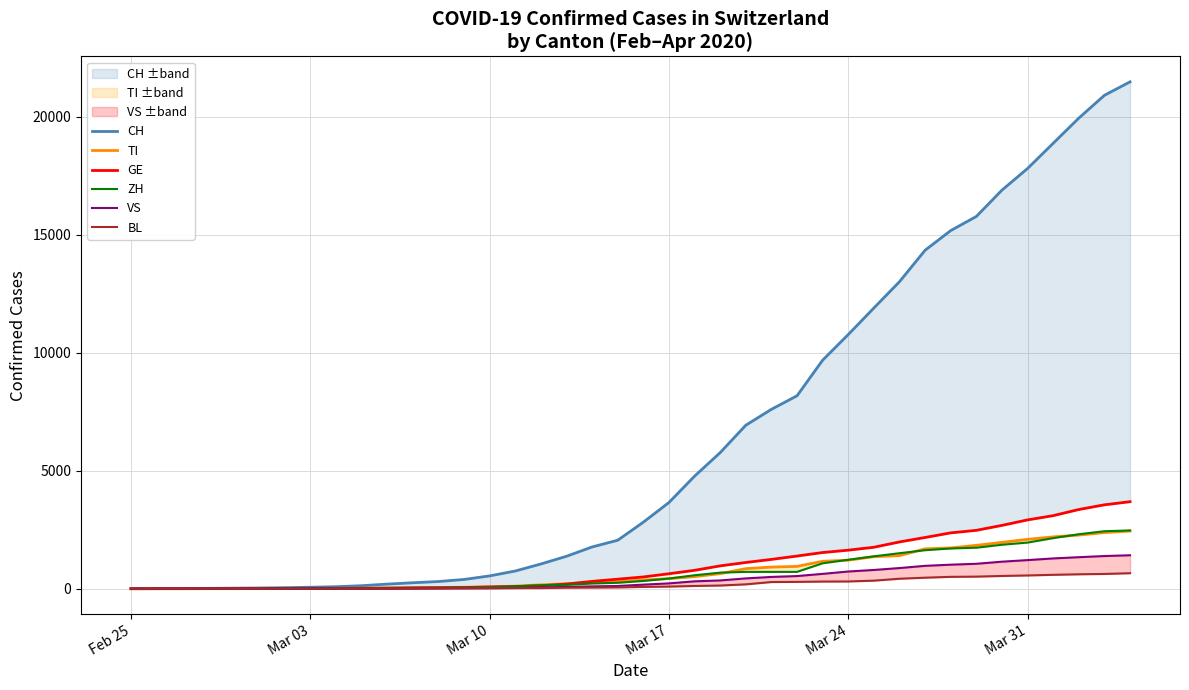

What is the average value of the BL series?

197